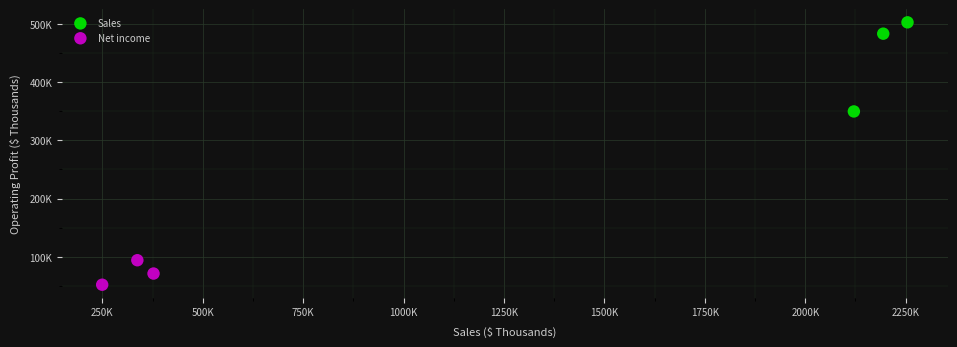

Which series contains the highest Y value?

Sales